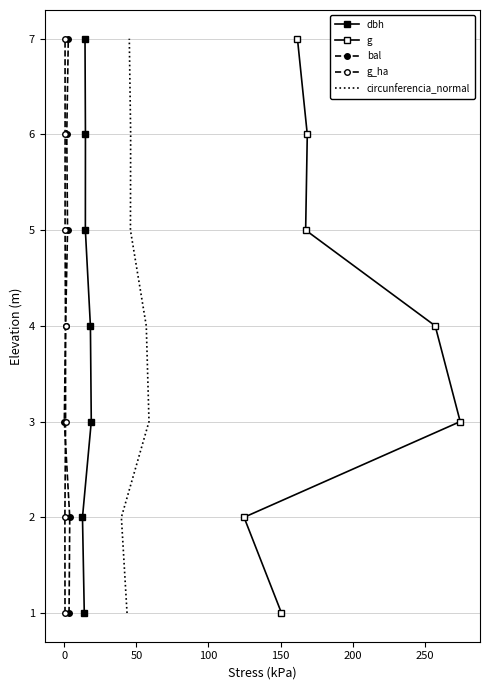

True or false: circunferencia_normal has more than 2 points higher than both neighbors.

False